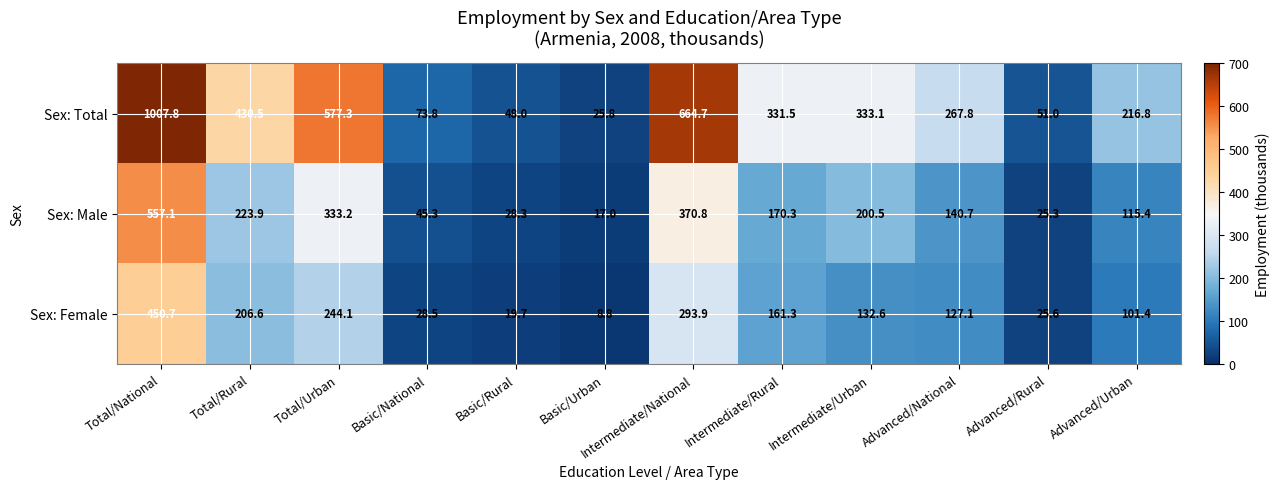

Where is Sex: Female nearest to the value 229?

Total/Urban